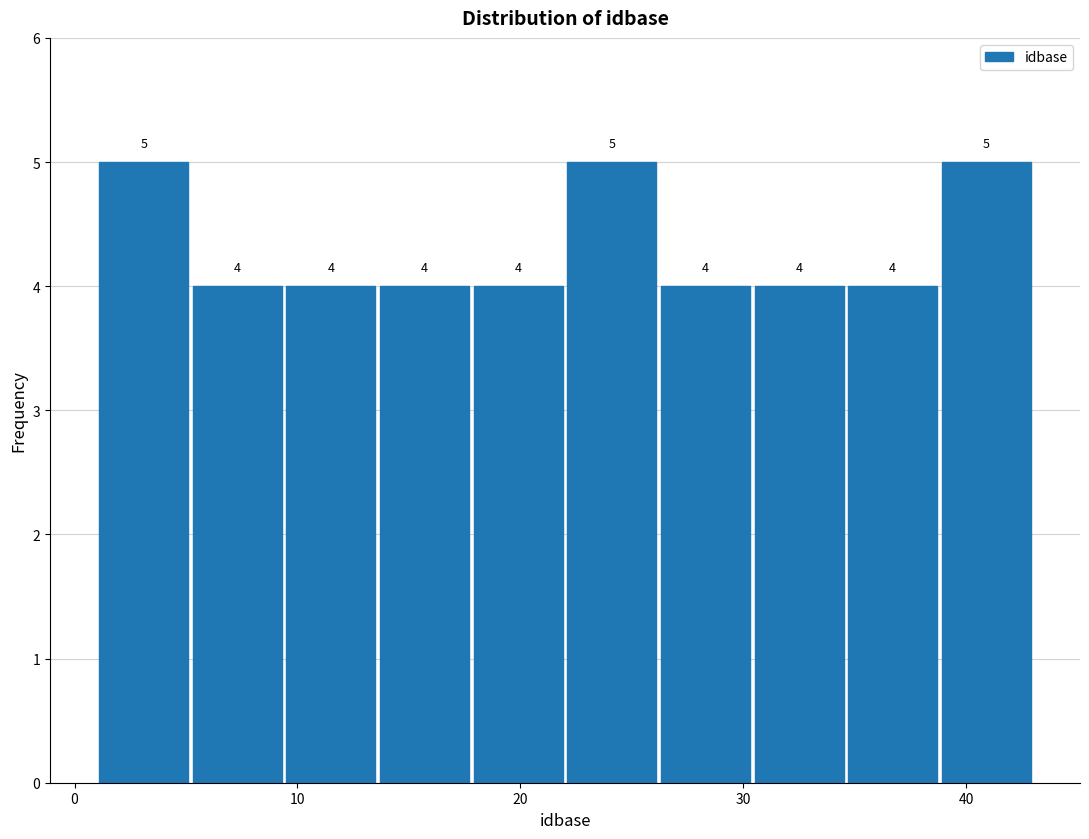

Reading left to right, list every bar in this chart as the range it spans on the x-axis followed by its height. The bar edges are not printed on the chart, so give them approximately, as read against the axis.

1.0 to 5.2: 5
5.2 to 9.4: 4
9.4 to 13.6: 4
13.6 to 17.8: 4
17.8 to 22.0: 4
22.0 to 26.2: 5
26.2 to 30.4: 4
30.4 to 34.6: 4
34.6 to 38.8: 4
38.8 to 43.0: 5